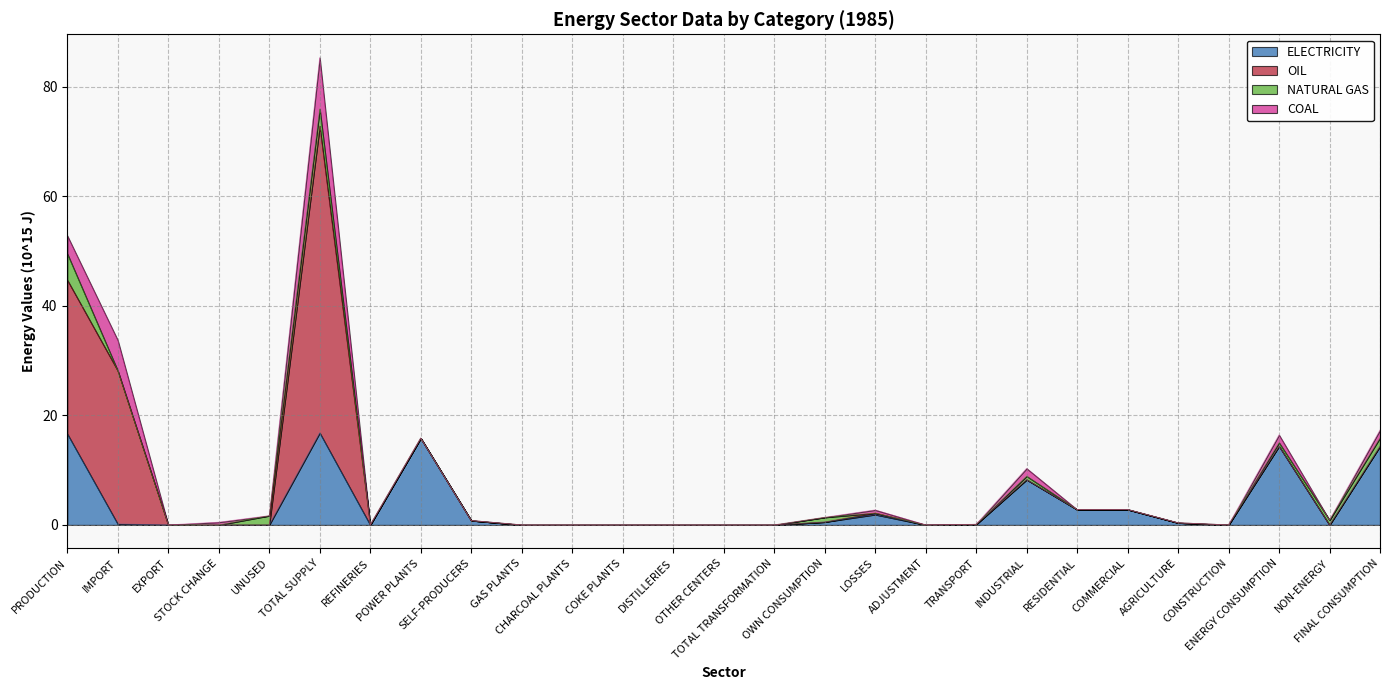

At which category does the chart reach its minimum across all series?

REFINERIES